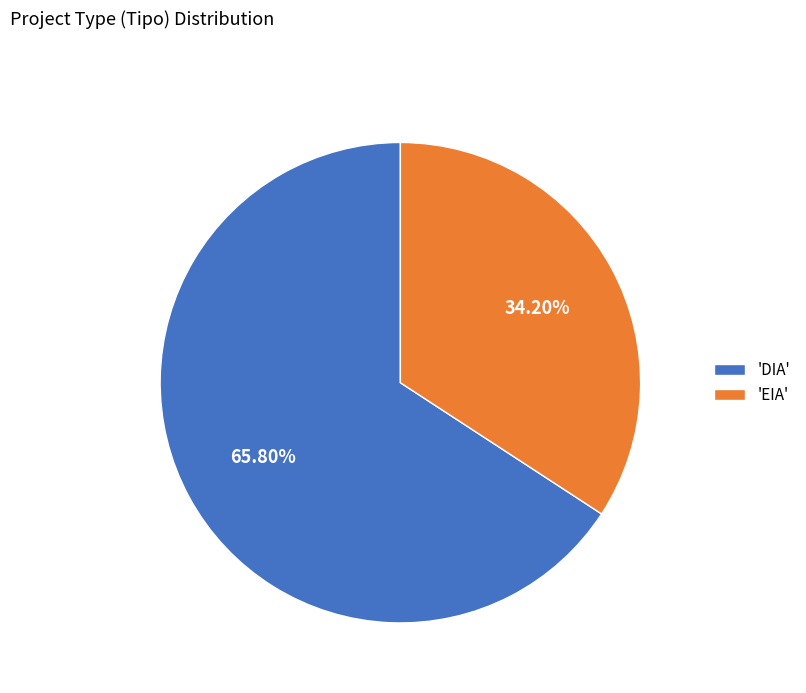

What is the ratio of the value at 'DIA' to the value at 'EIA'?

1.9